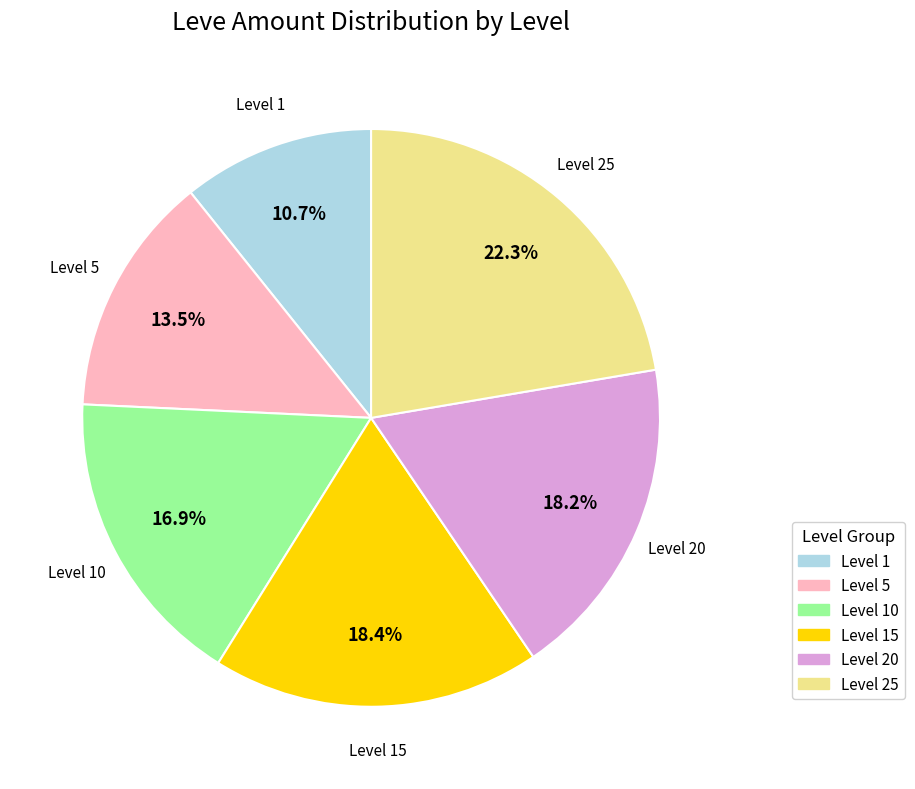

Does any single category account for the majority?

No